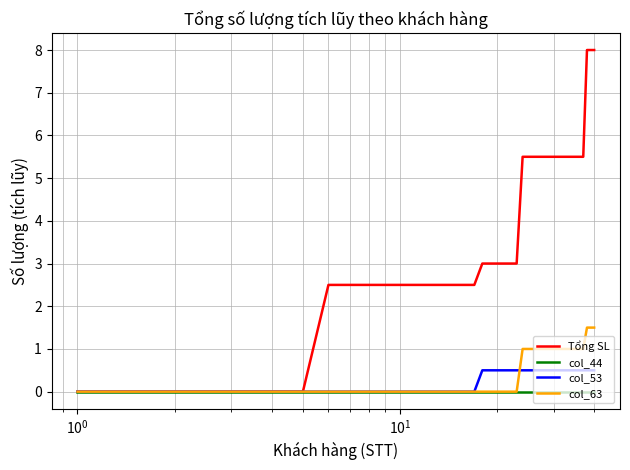

Which series has the largest range (max minus min)?

Tổng SL